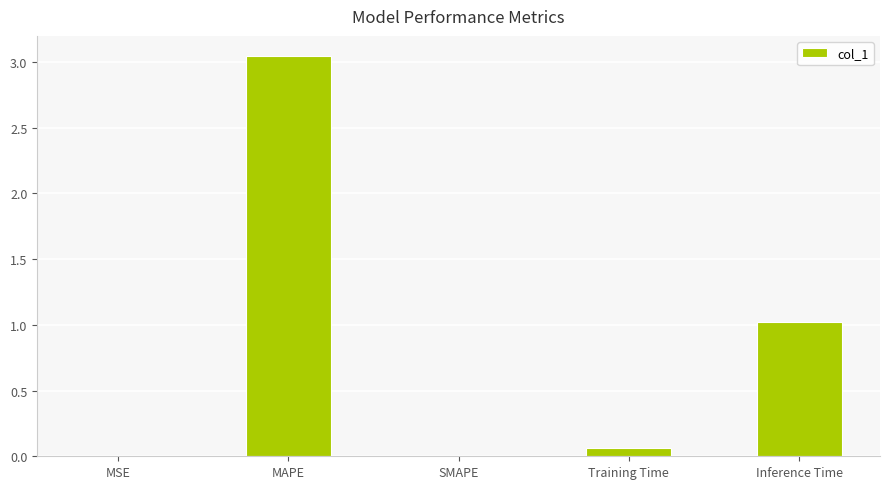

Where is the data nearest to the value 1?

Inference Time